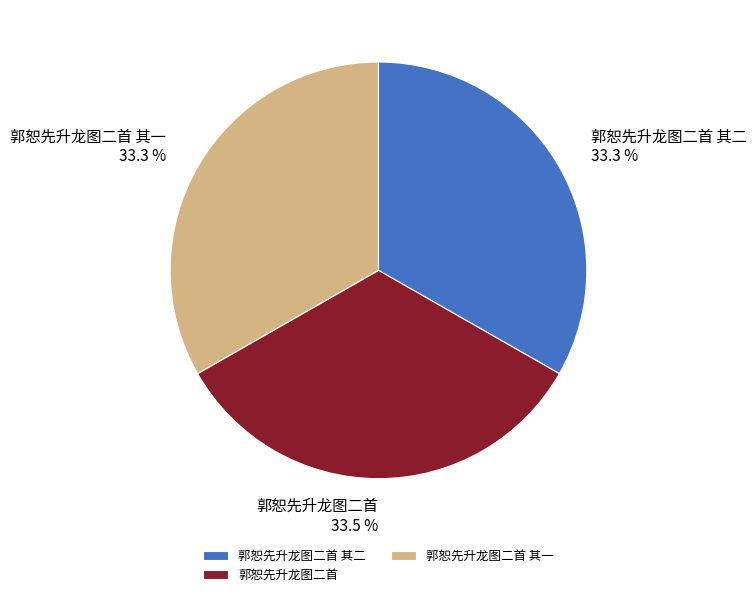

Does 郭恕先升龙图二首 其一 represent more than half of the total?

No